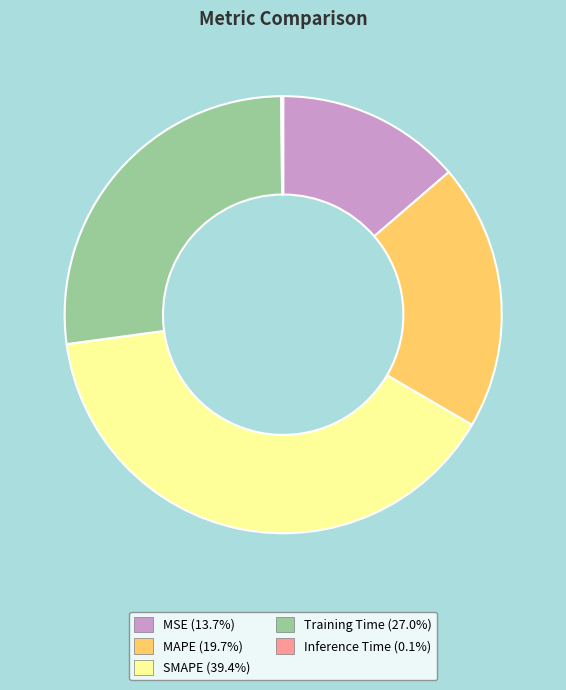

Is there any slice that represents more than half of the pie?

No